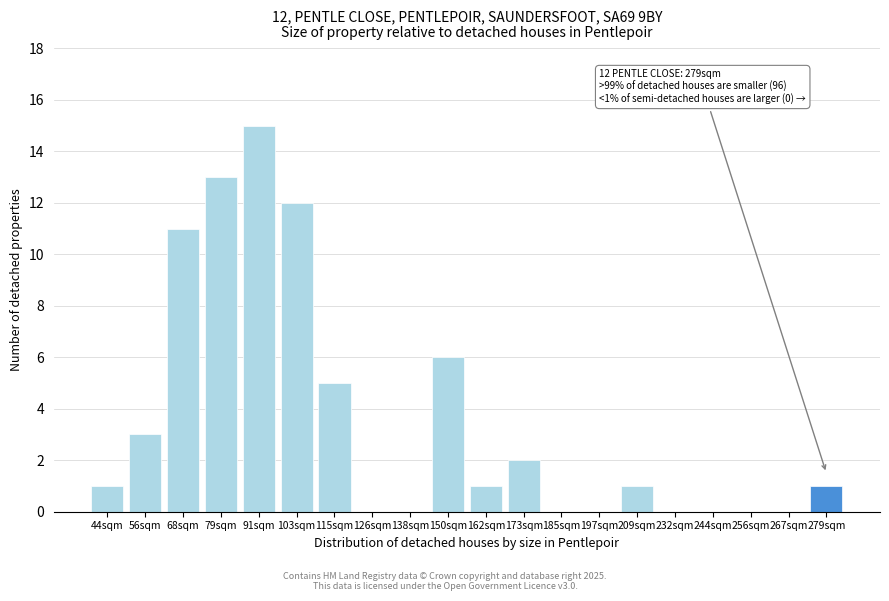

Reading left to right, extract all data points from this chart.

44sqm=1	56sqm=3	68sqm=11	79sqm=13	91sqm=15	103sqm=12	115sqm=5	126sqm=0	138sqm=0	150sqm=6	162sqm=1	173sqm=2	185sqm=0	197sqm=0	209sqm=1	232sqm=0	244sqm=0	256sqm=0	267sqm=0	279sqm=1